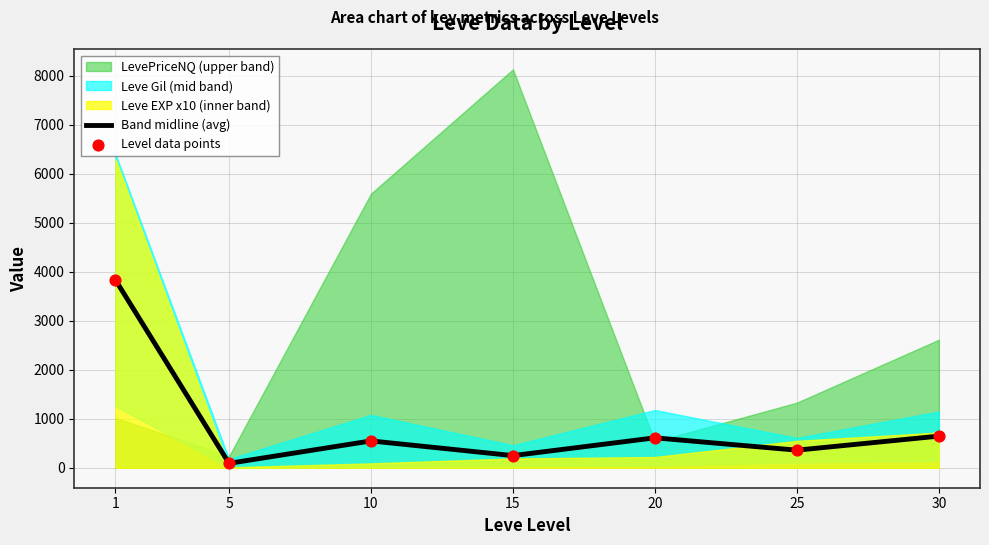

What is the highest value of the Band midline (avg) series?

3836